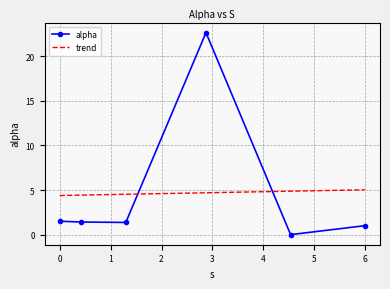

Which series has the widest spread of values?

alpha